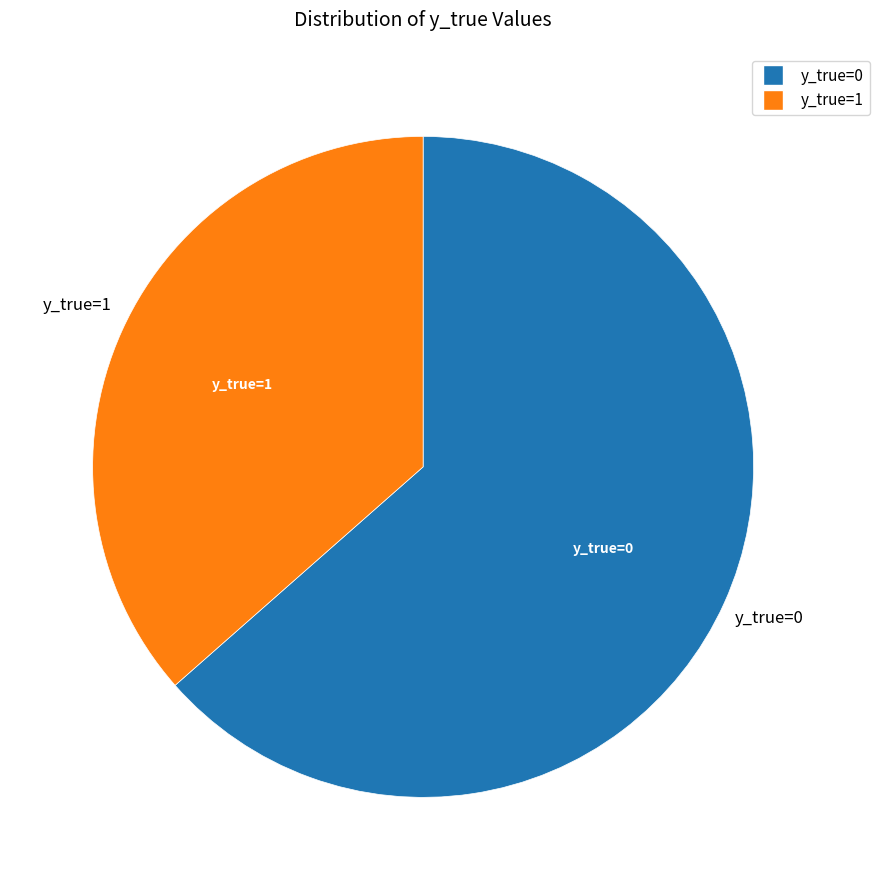

Rank the categories by value from highest to lowest.

y_true=0, y_true=1